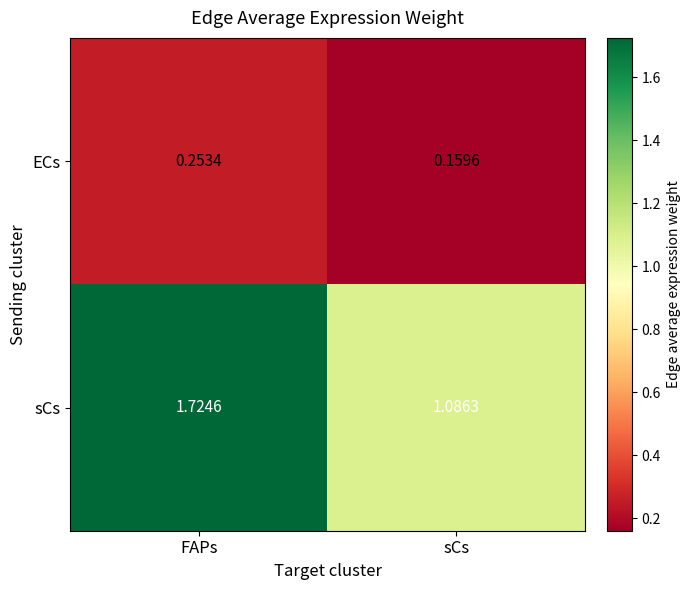

Which category has the highest value in the sCs series?

FAPs